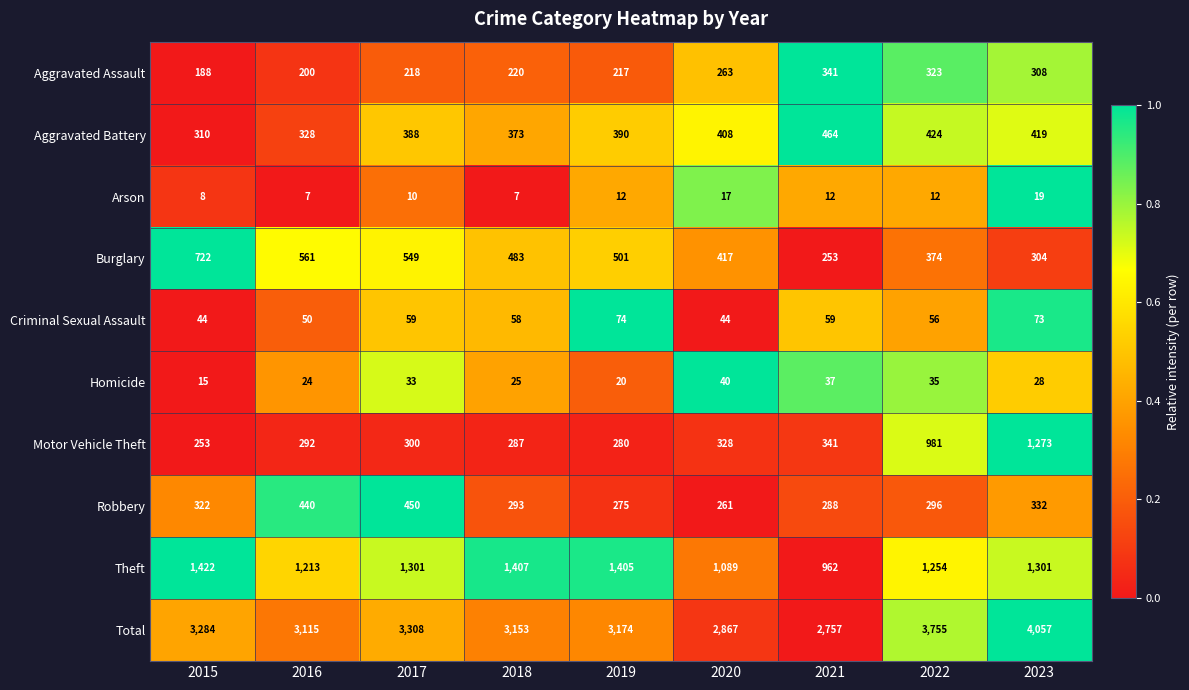

What is the maximum value shown in the chart?

4057